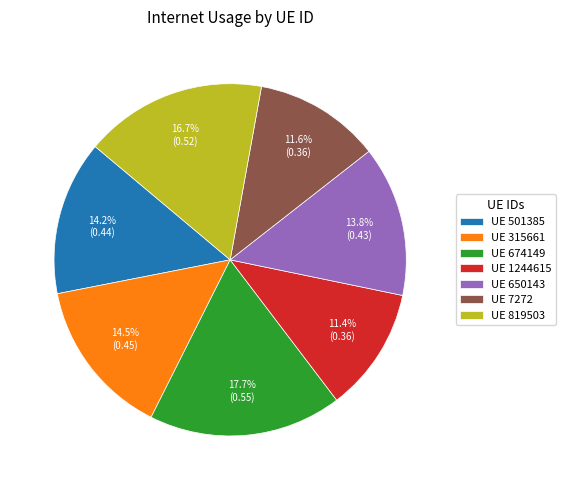

Between UE 7272 and UE 650143, which is larger?

UE 650143